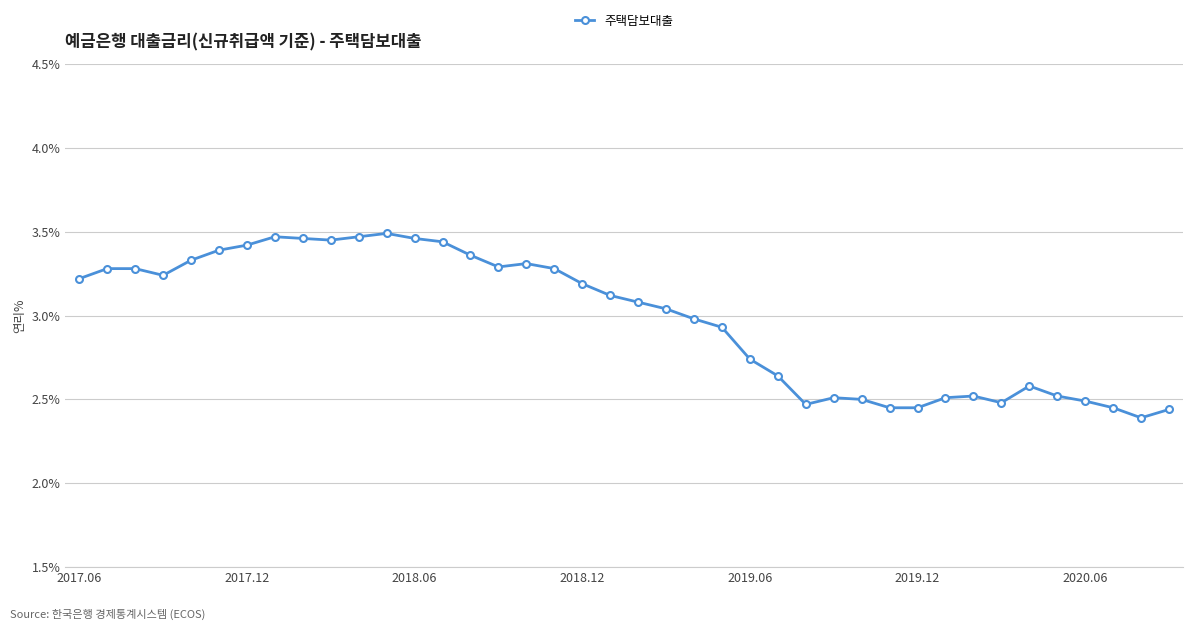

How many data points are less than 3?

18